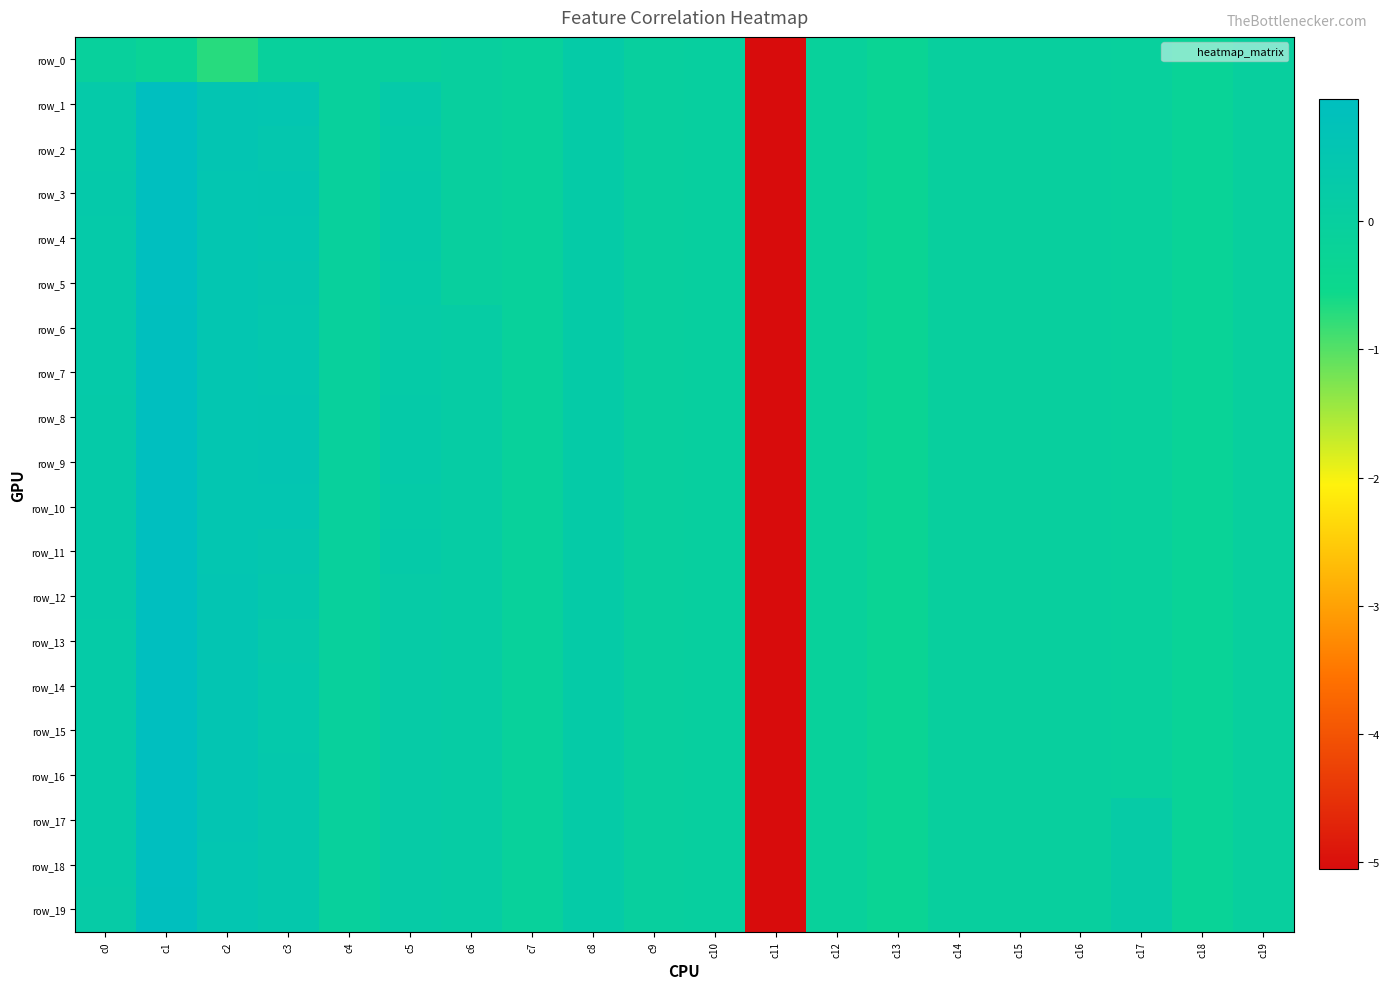

Count the number of data series in this chart.

20